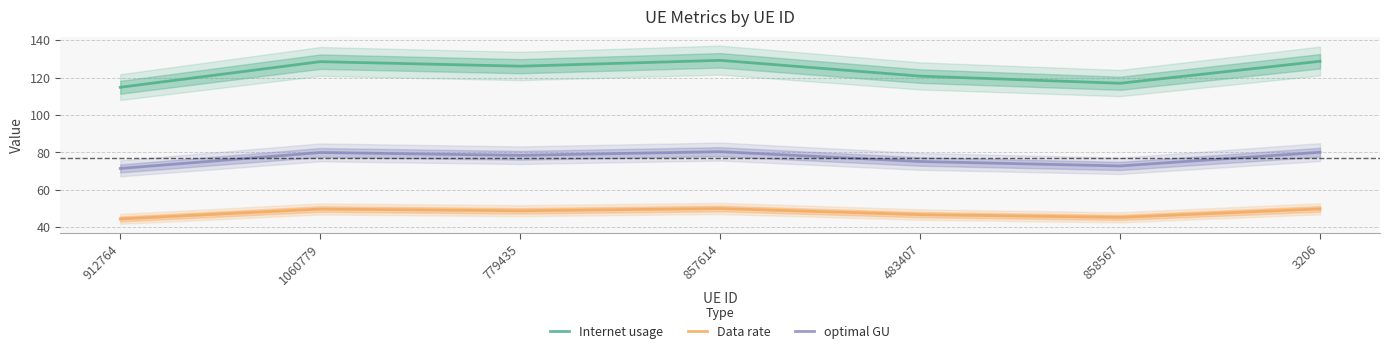

Which category has the highest value across all series?

857614